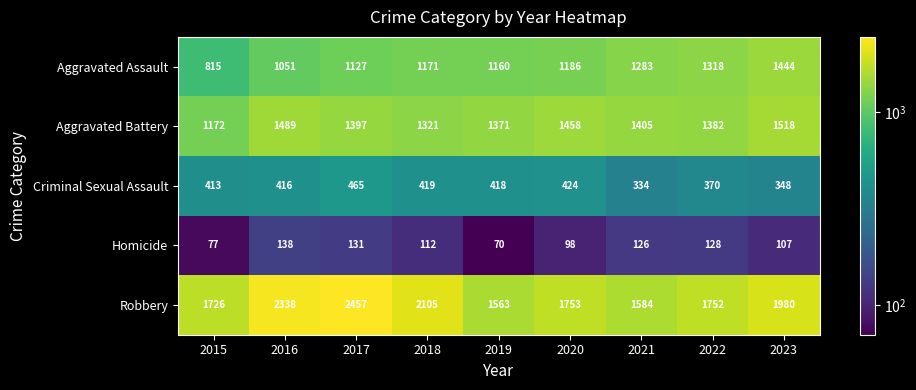

The Homicide series shows 138 at 2016. True or false?

True